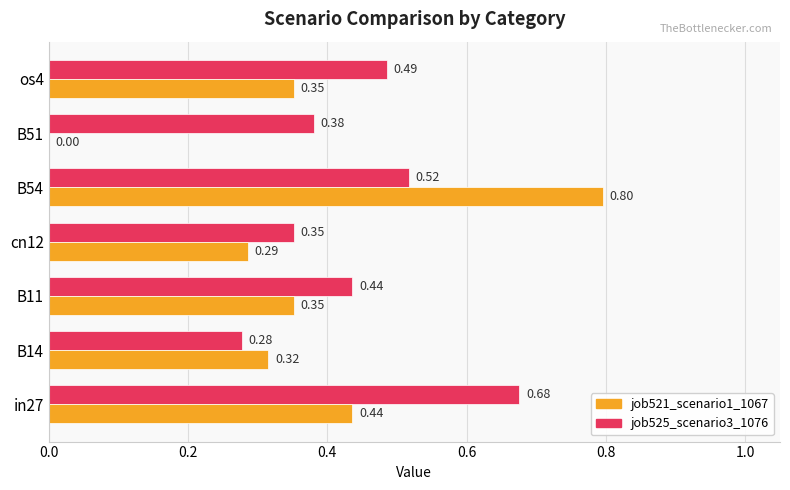

Which series changed the most between B14 and os4?

job525_scenario3_1076